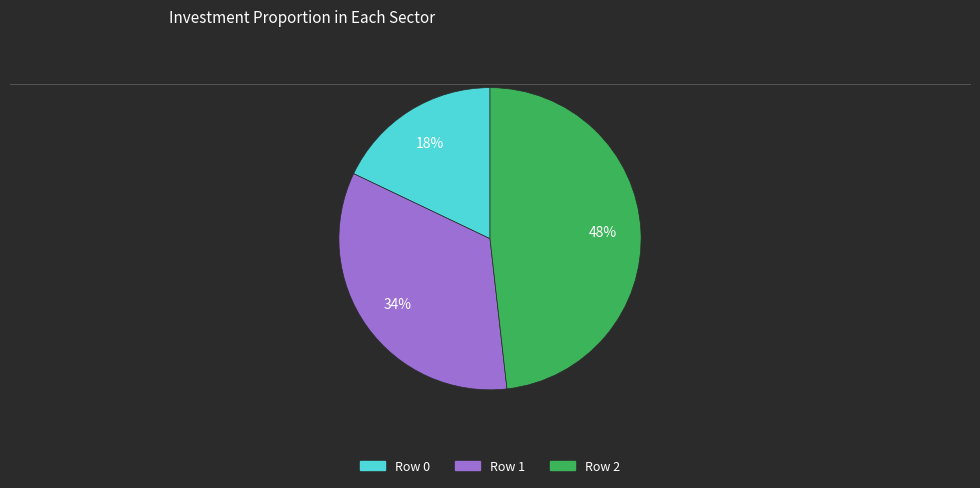

Is the sum of Row 0 and Row 1 greater than half?

Yes